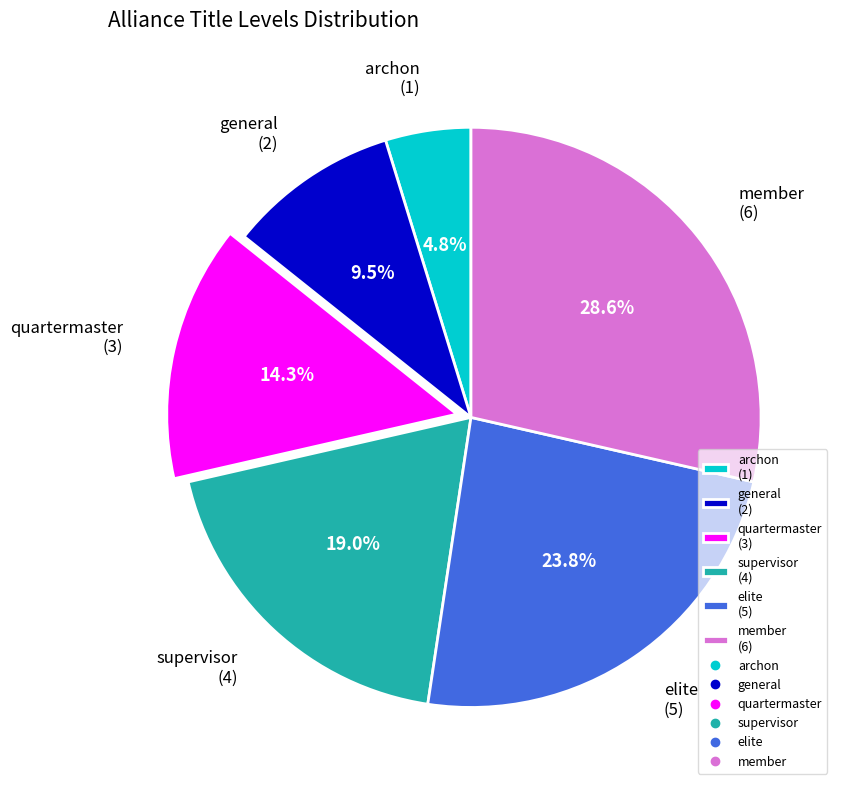

What is the ratio of the value at general to the value at member?

0.3